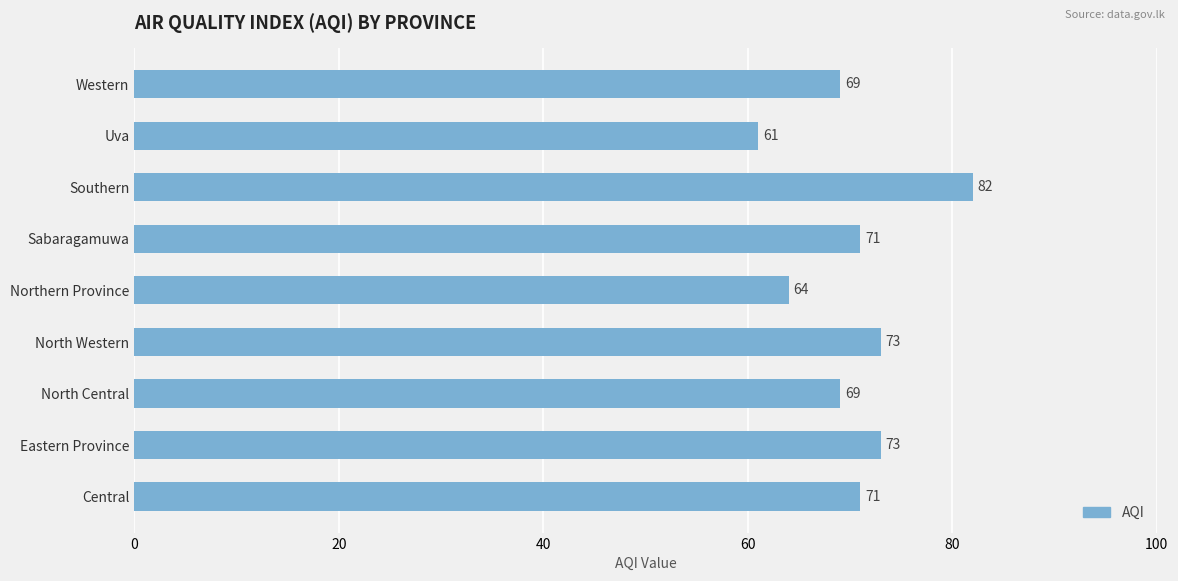

What is the change in value from Eastern Province to Uva?

-12